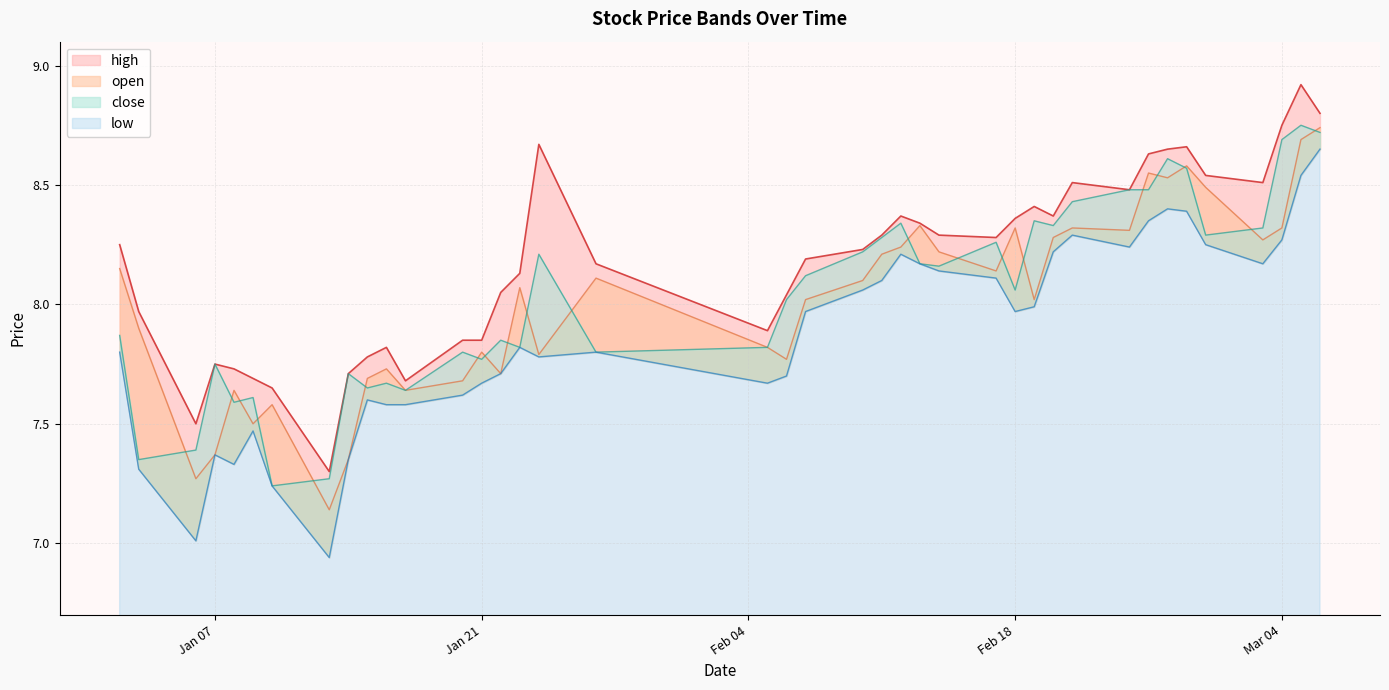

What are all the series names shown in the legend?

high, open, close, low